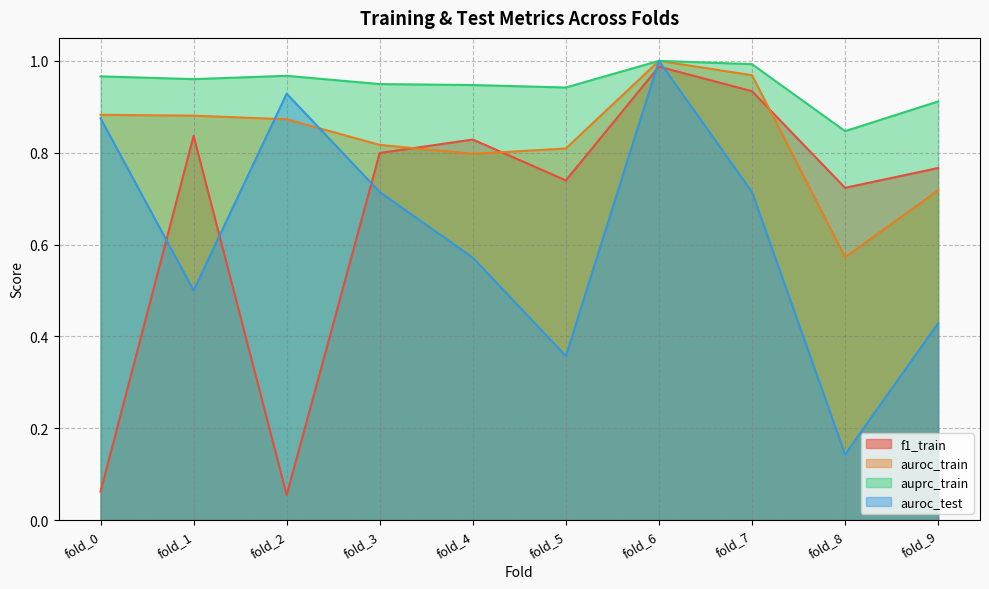

Is it true that auprc_train equals 1.2 at fold_4?

False